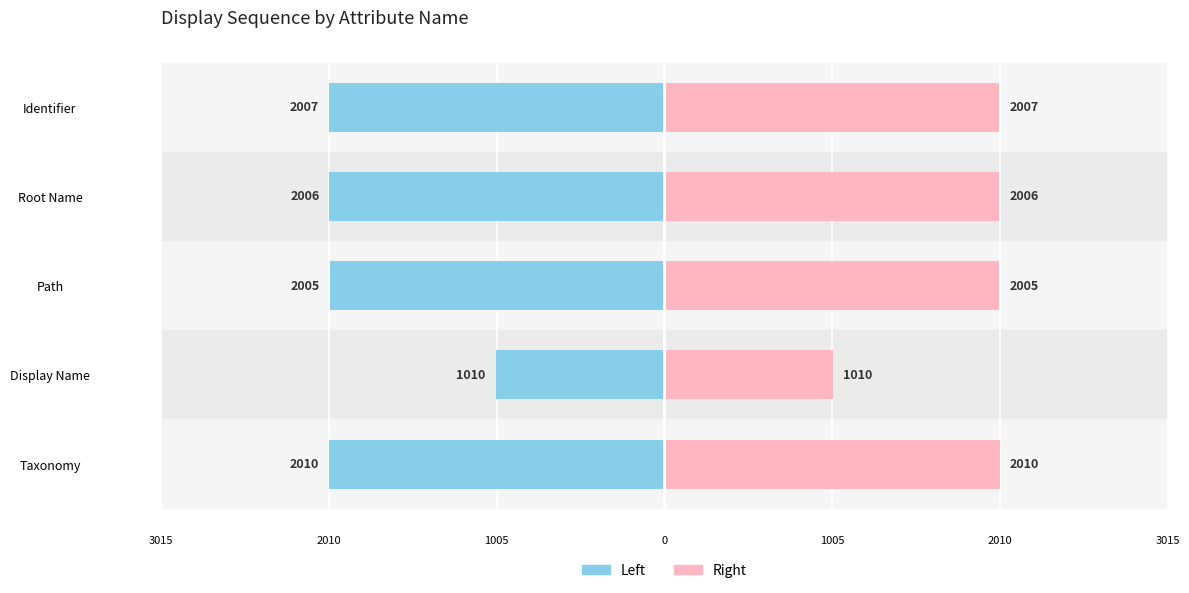

At how many categories does at least one series exceed 1349?

4